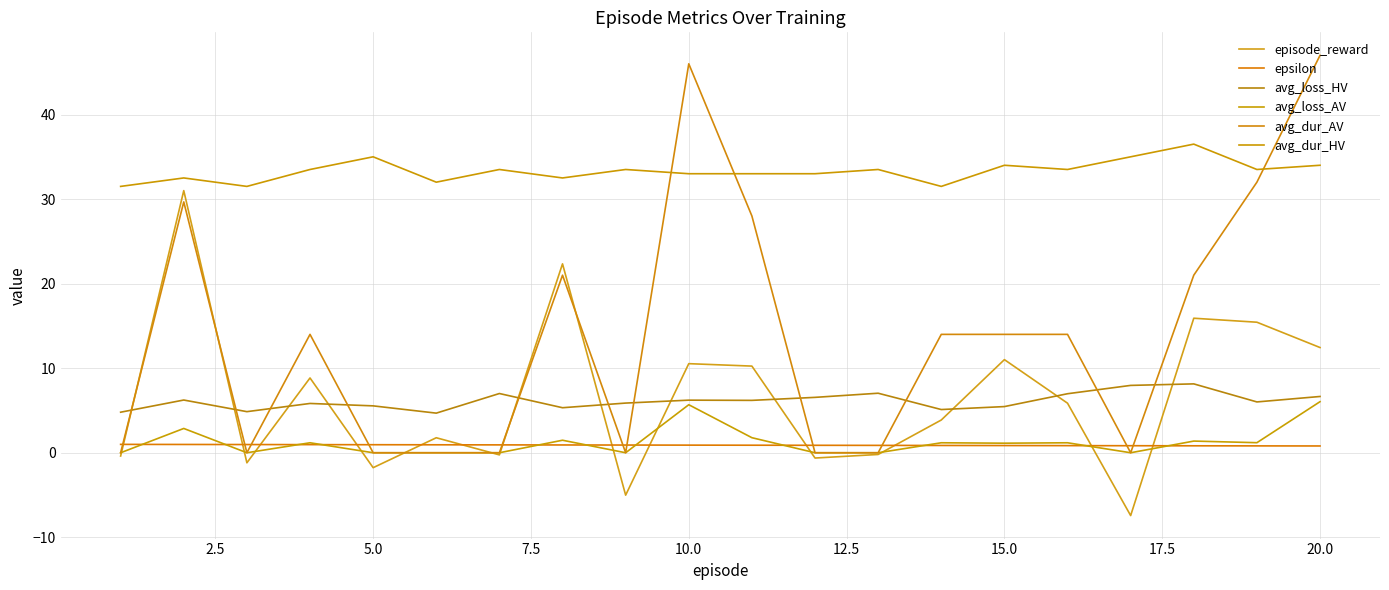

Is this an area chart (filled region under the line)?

No